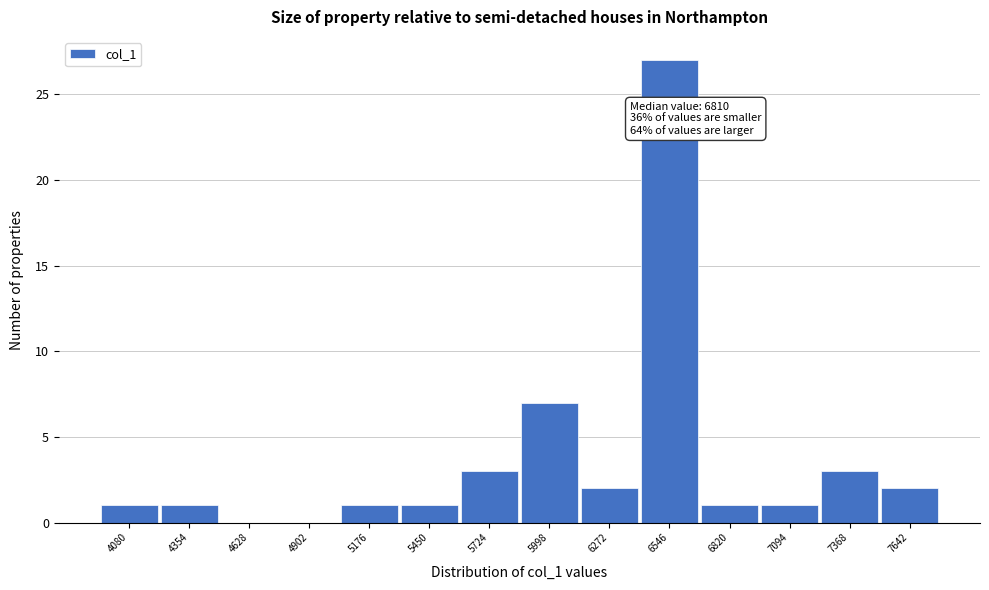

Reading right to left, what are all the values shown in this chart?

7642=2	7368=3	7094=1	6820=1	6546=27	6272=2	5998=7	5724=3	5450=1	5176=1	4902=0	4628=0	4354=1	4080=1